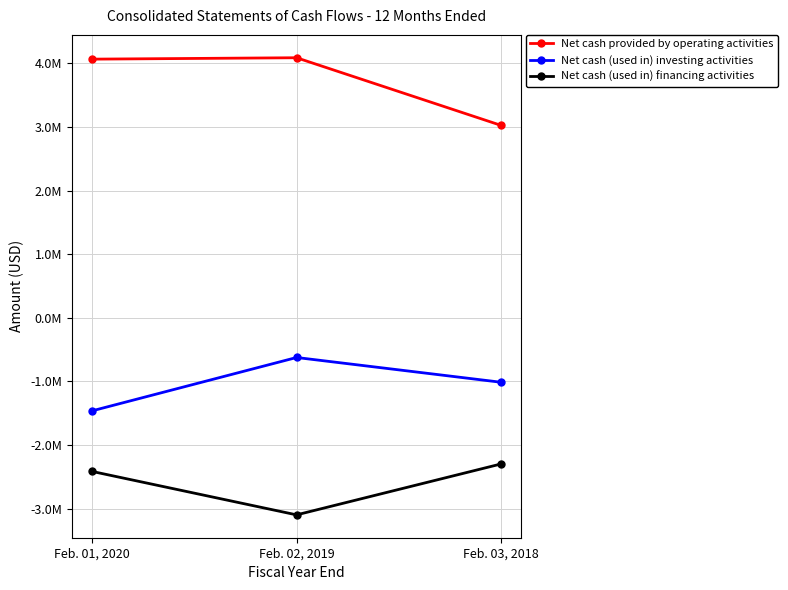

What are all the series names shown in the legend?

Net cash provided by operating activities, Net cash (used in) investing activities, Net cash (used in) financing activities